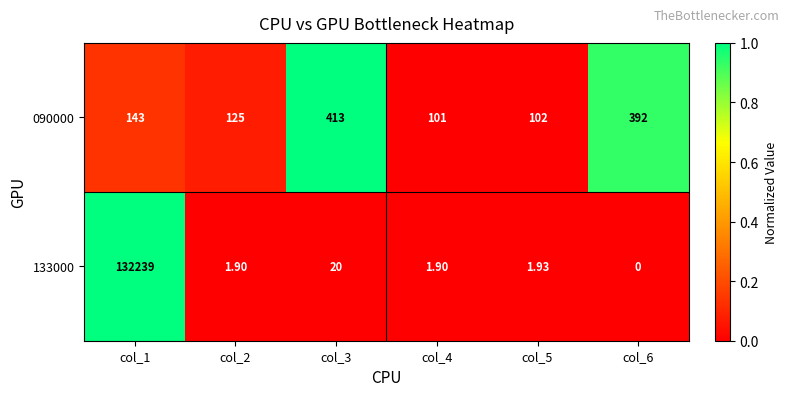

At how many categories does at least one series exceed 0?

6